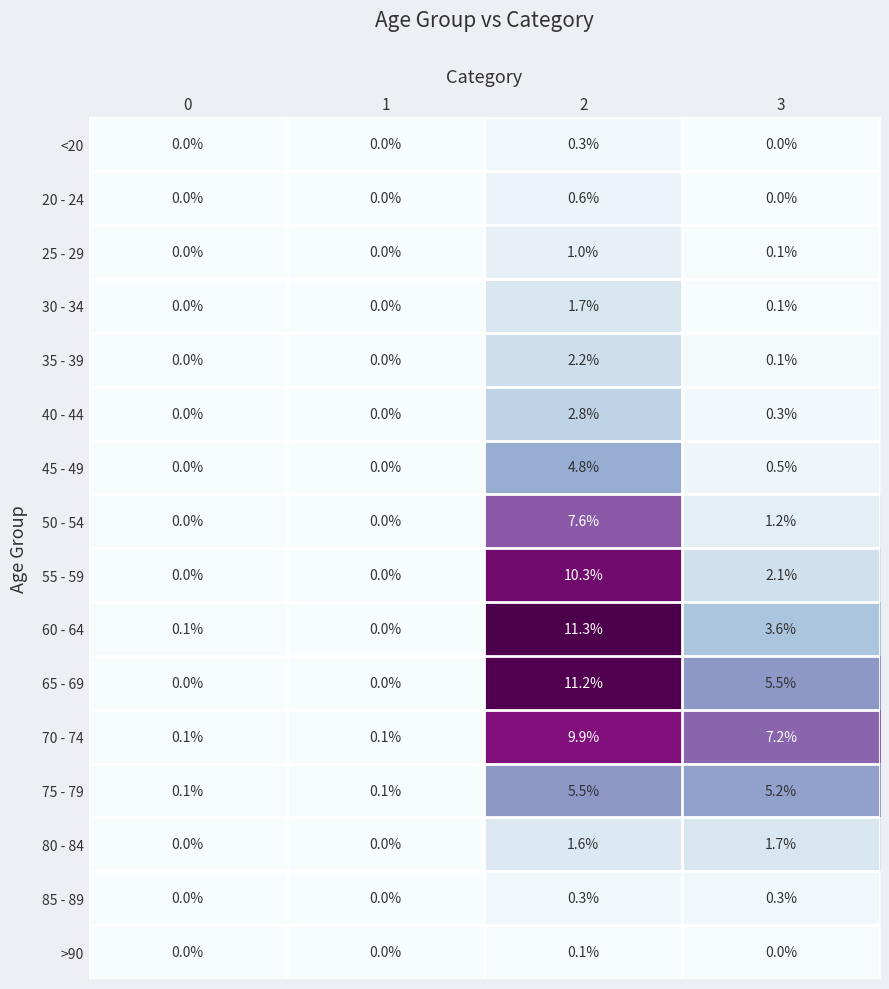

Which series has the widest spread of values?

60 - 64